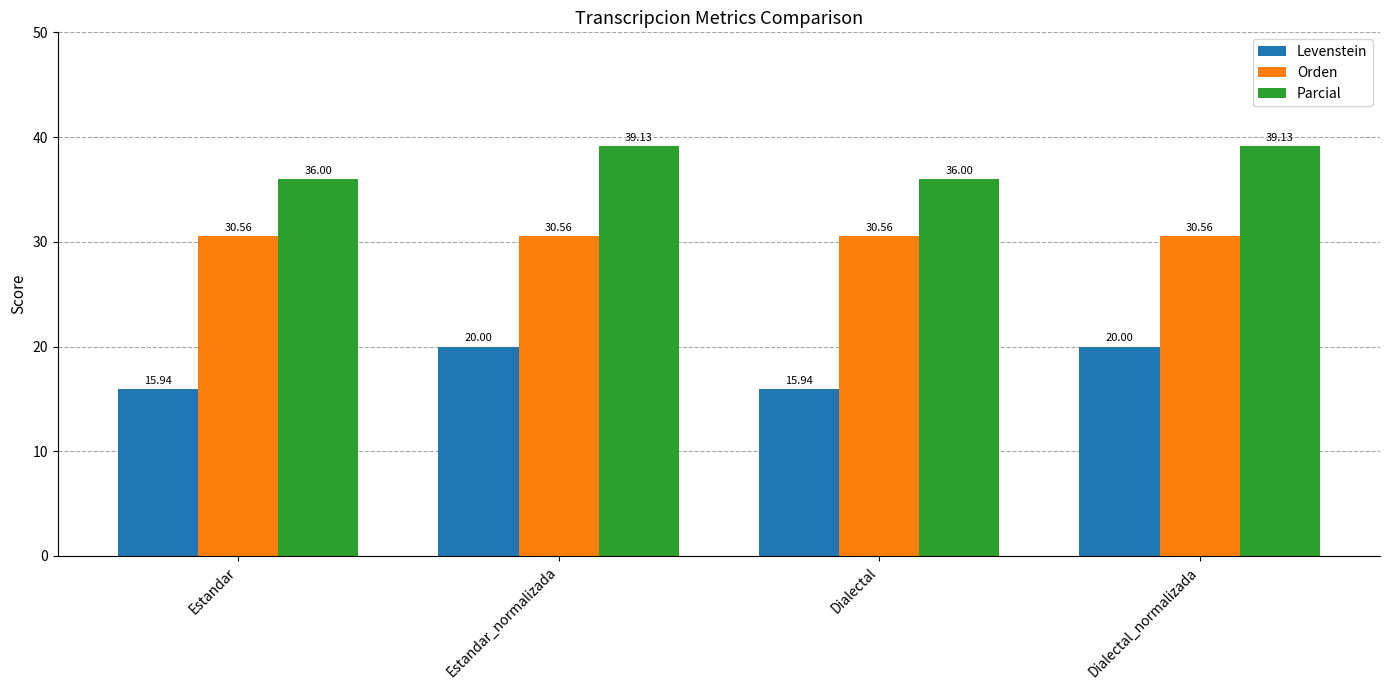

List the series in order of their overall mean, highest first.

Parcial, Orden, Levenstein